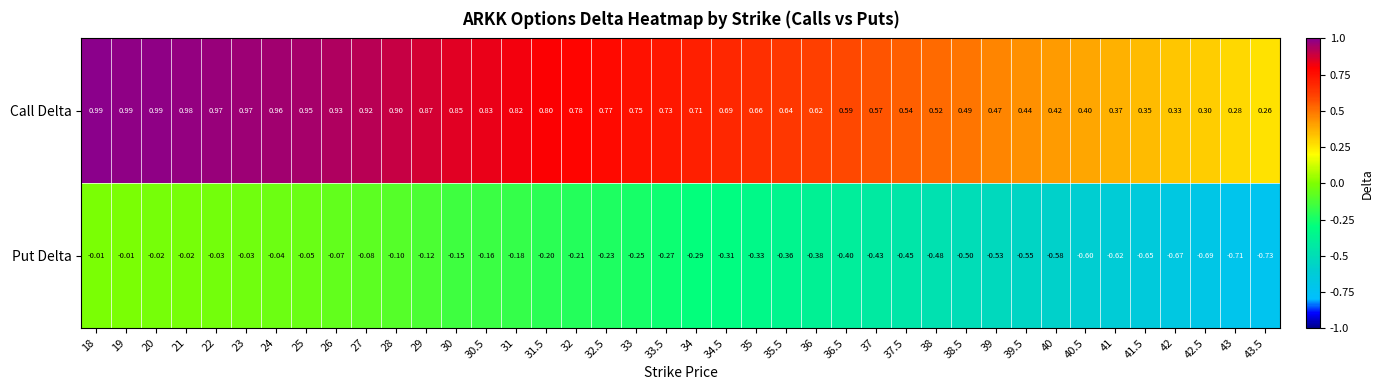

At which category does the chart reach its minimum across all series?

43.5